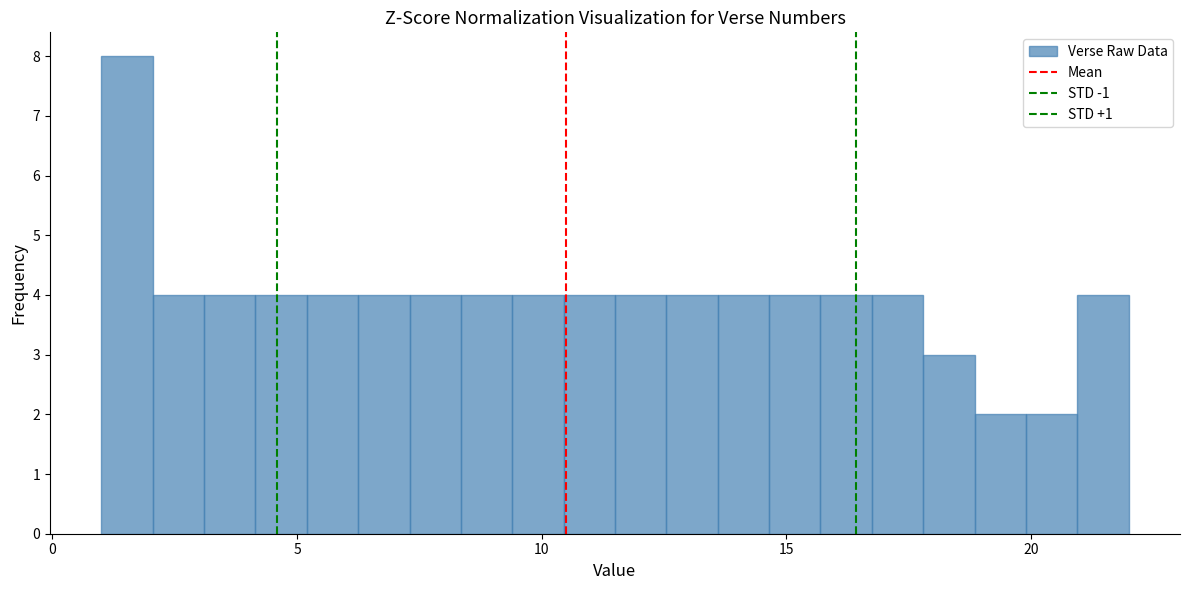

Read against the x-axis, roughly where is the centre of the tallest bar?

1.5